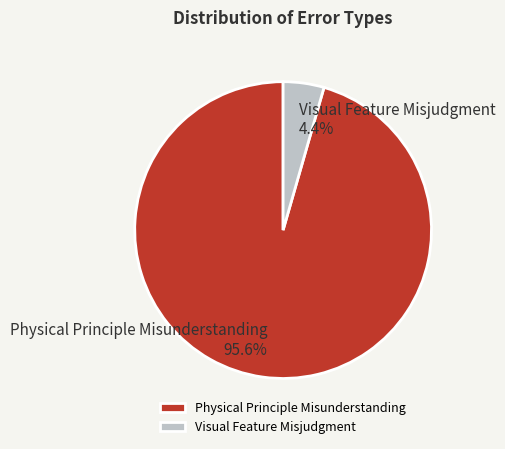

How many slices are in this pie chart?

2